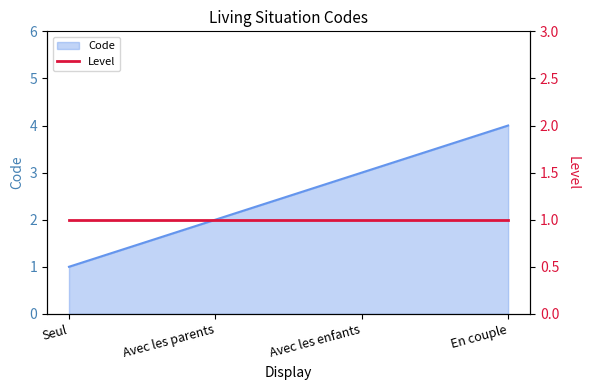

At which label is the value closest to 2?

Avec les parents